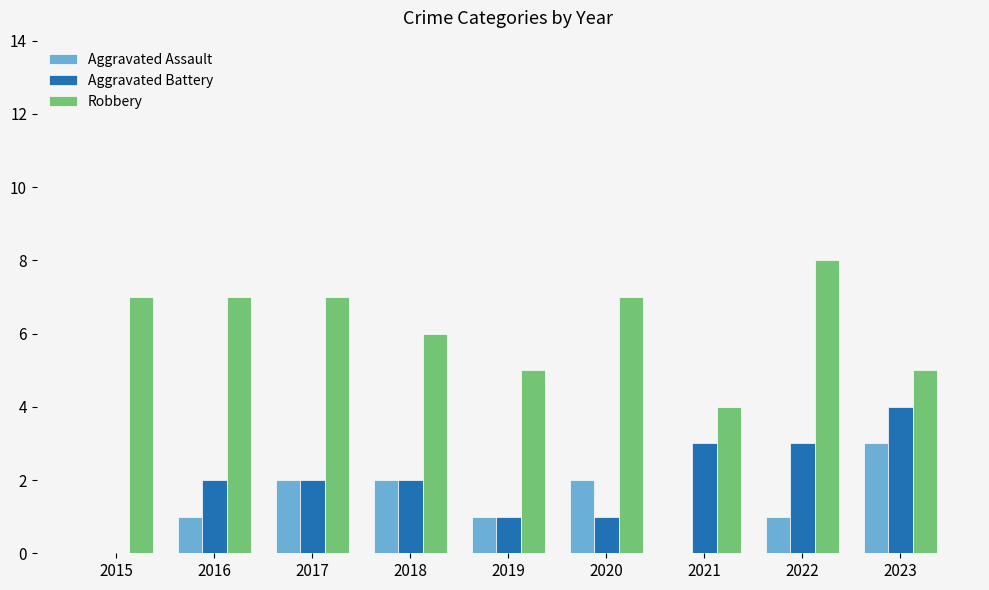

How many values in Aggravated Battery are above zero?

8